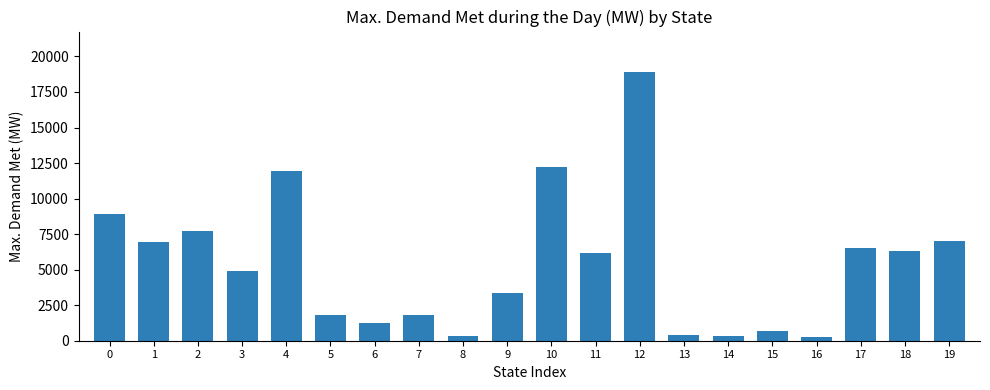

Are the bars grouped side by side (vs. stacked)?

No